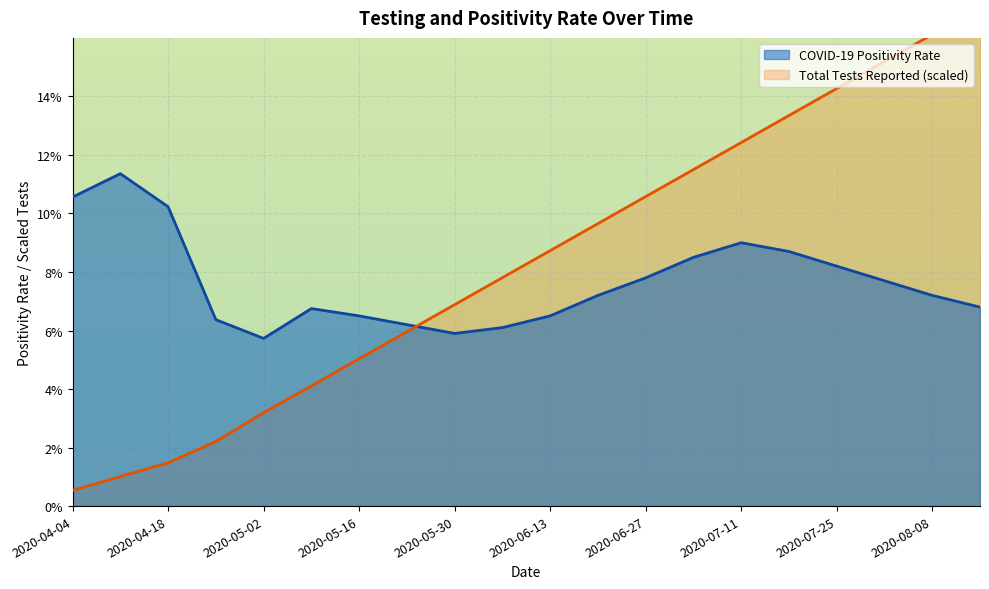

True or false: COVID-19 Positivity Rate and Total Tests Reported intersect in this chart.

True